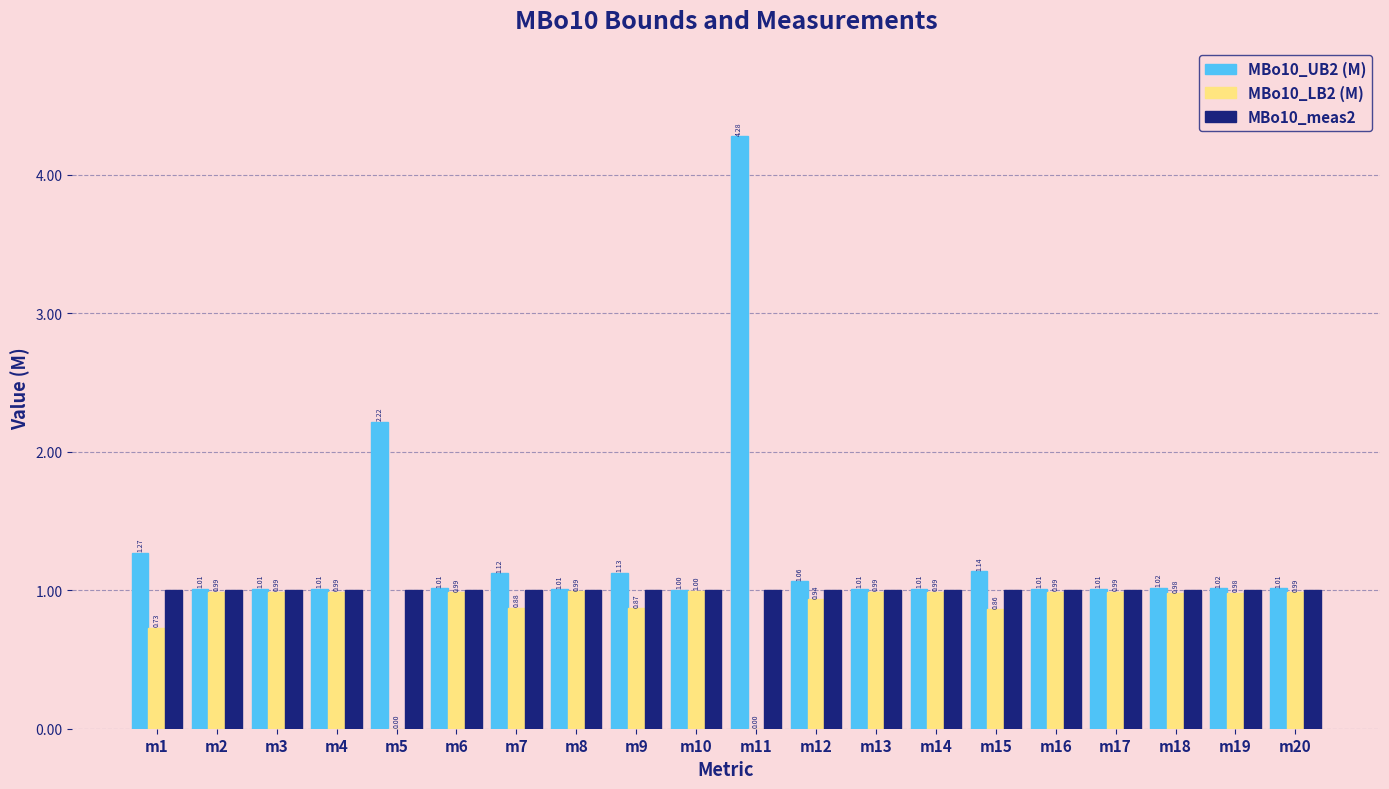

What is the sum of the MBo10_LB2 (M) values at m1 and m14?

1.7